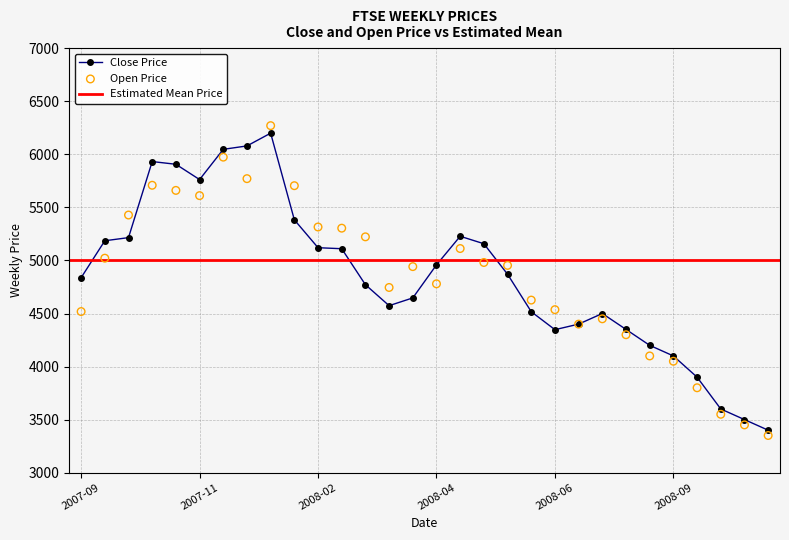

What is the total value across all series at 23?

8650.0